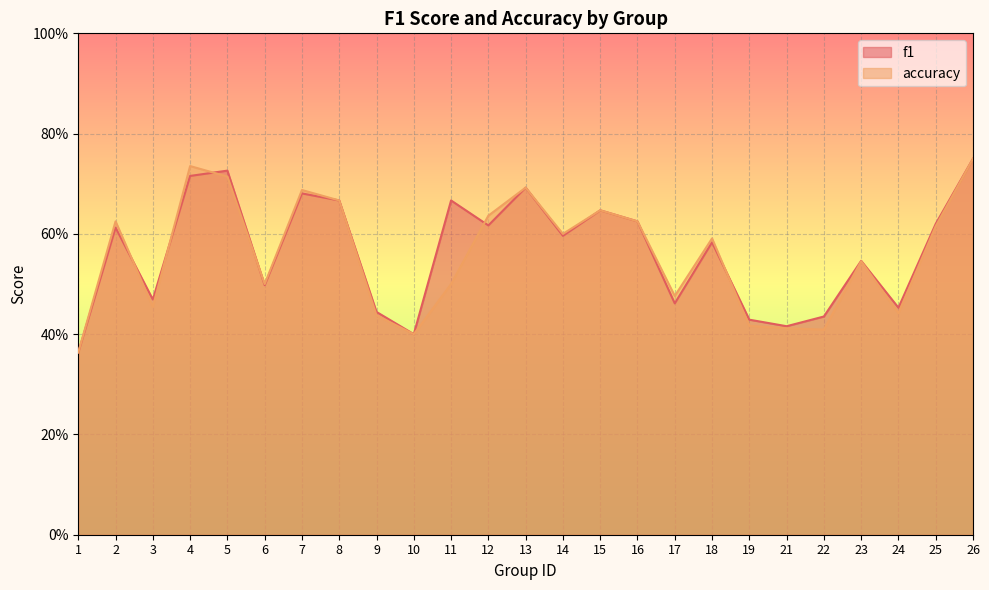

What is the difference between the second highest and second lowest values in the f1 series?

0.3